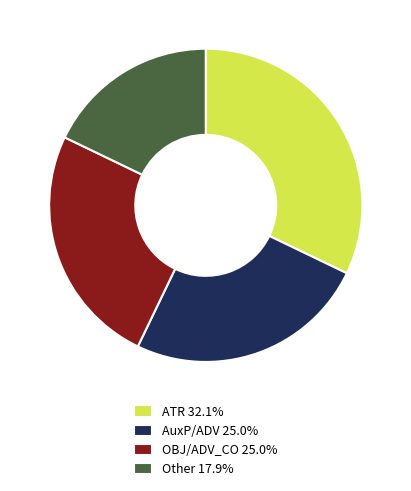

Is the sum of ATR 32.1% and AuxP/ADV 25.0% greater than half?

Yes